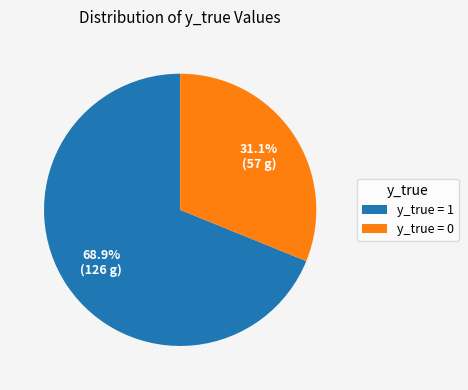

To the nearest percent, what is the difference between the largest and smallest slice percentages?

38%